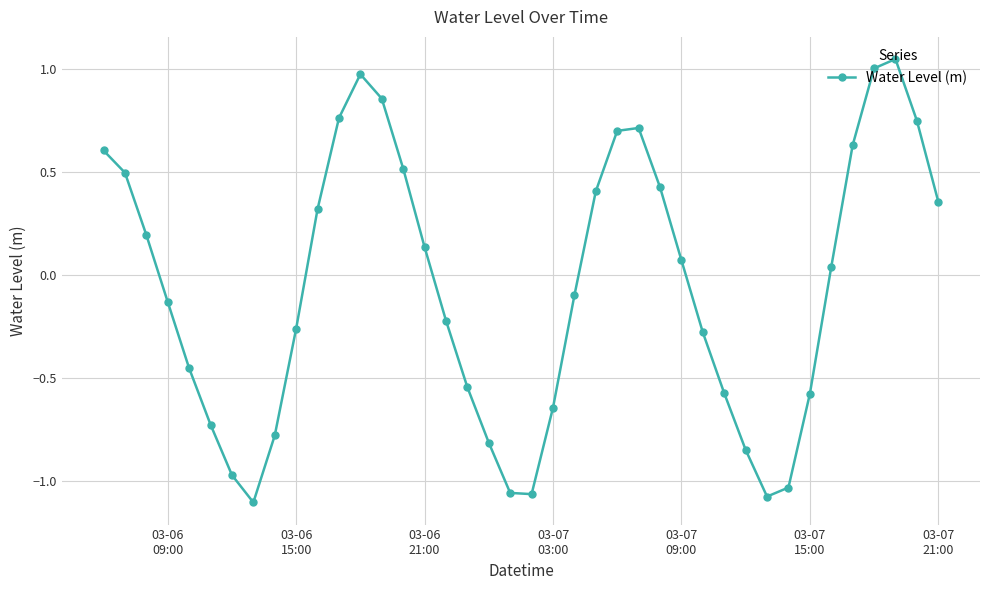

How many points are higher than both their immediate neighbors (excluding endpoints)?

3